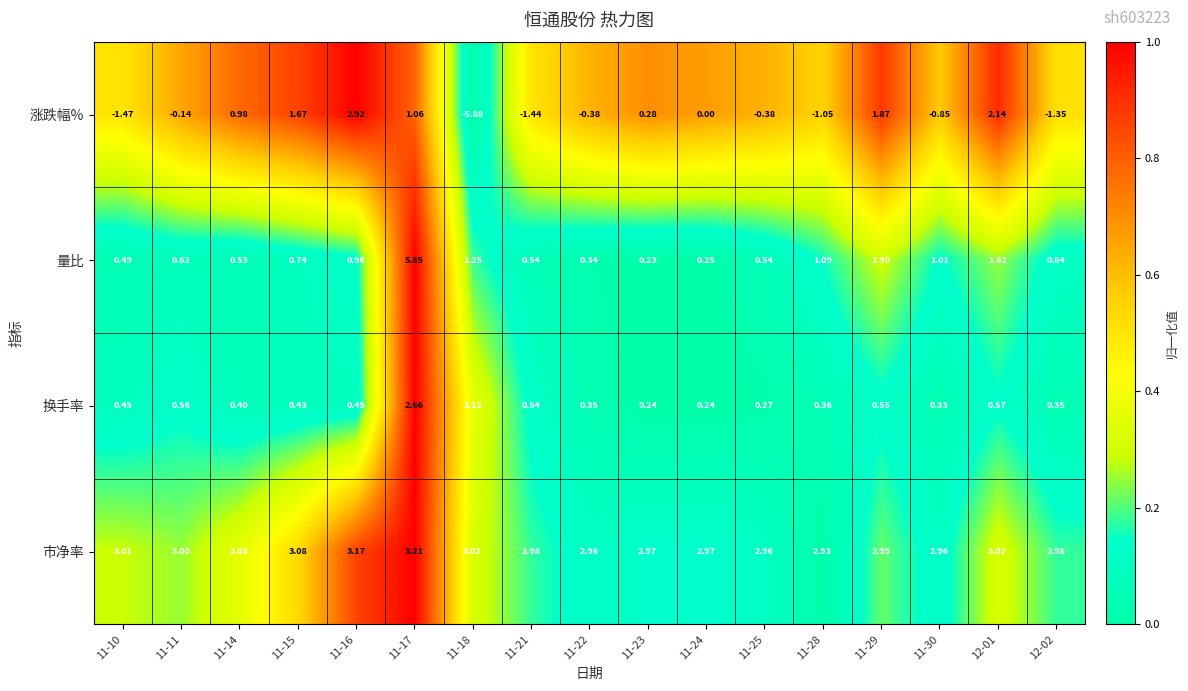

Which series changed the most between 11-17 and 11-30?

量比